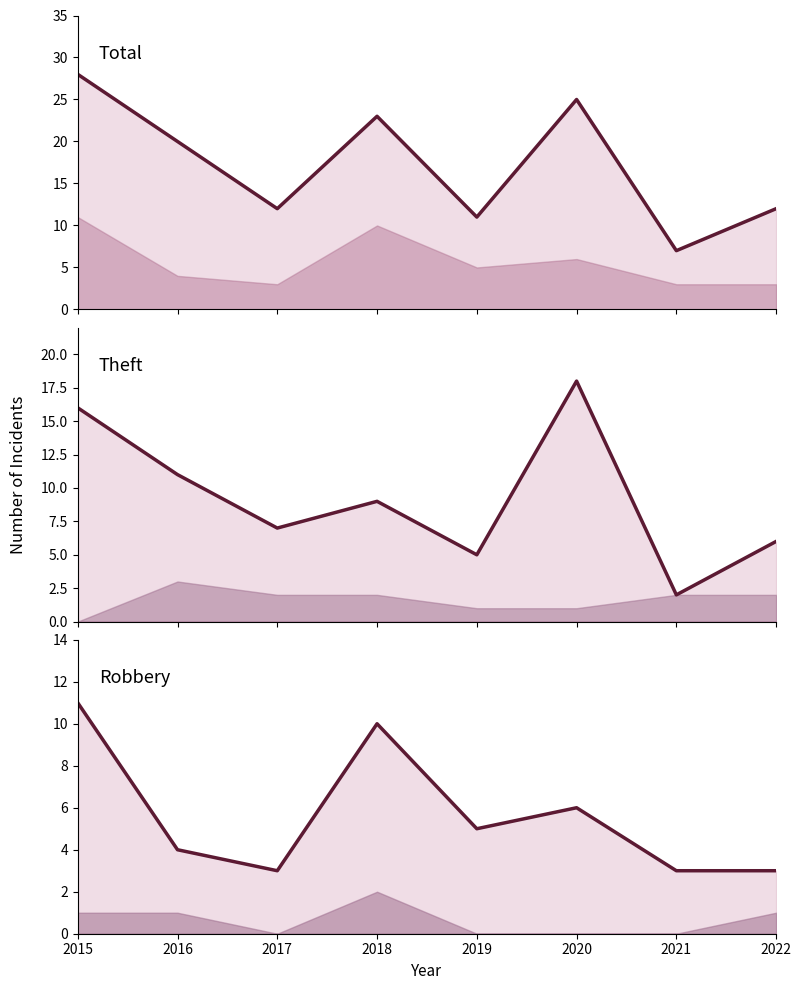

How many values in the Robbery (line) series are below 5?

4